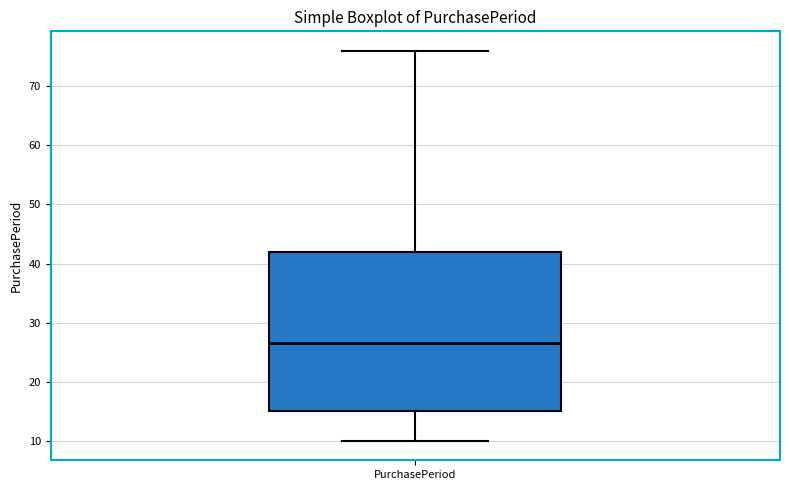

Where does the lower whisker of the box for PurchasePeriod end on the y-axis? The values are not printed on the chart, so give them approximately, as read against the axis.

10